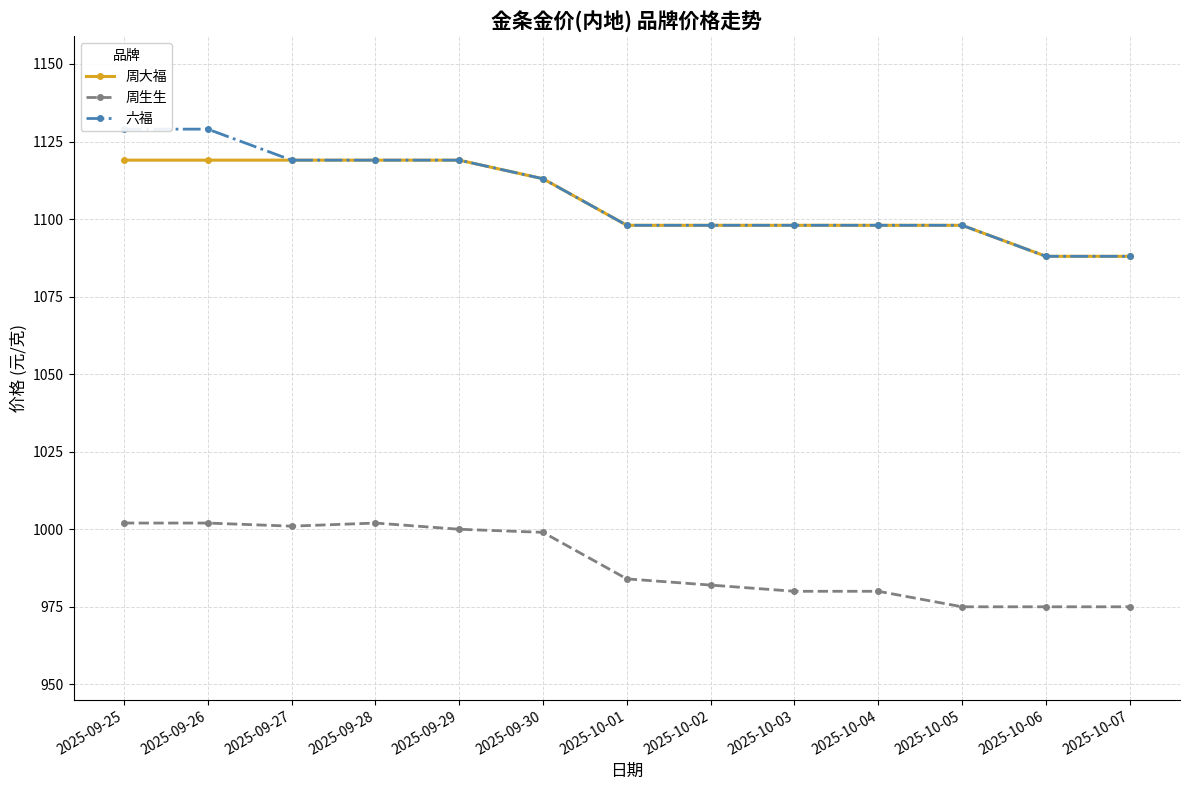

Which series has the largest total across all categories?

六福